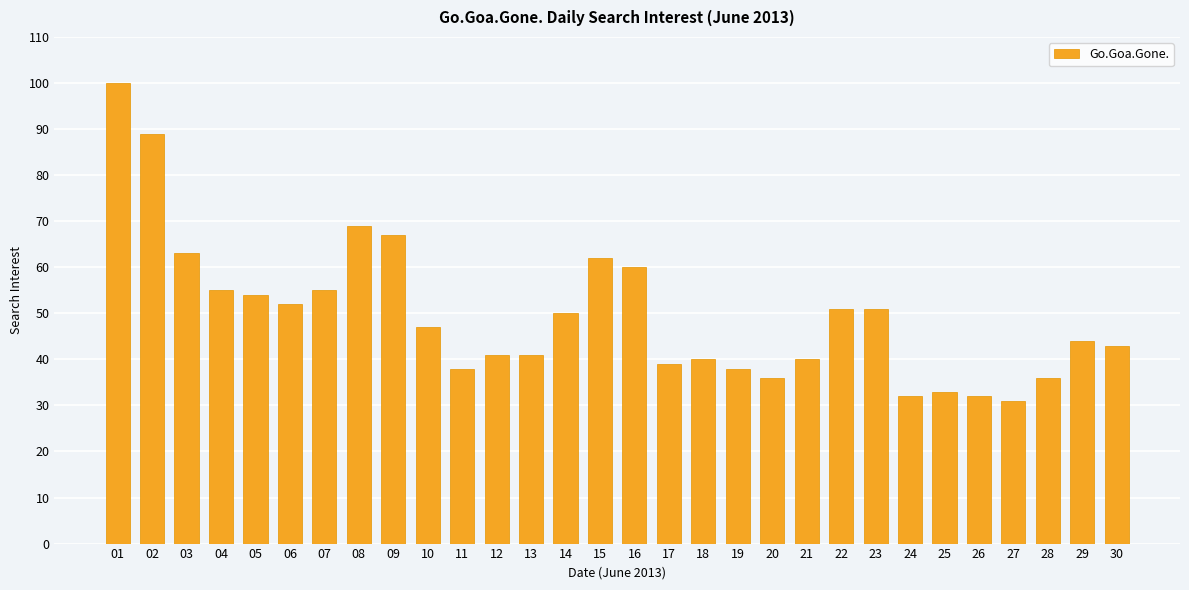

Reading left to right, transcribe all the data shown in this chart.

01=100	02=89	03=63	04=55	05=54	06=52	07=55	08=69	09=67	10=47	11=38	12=41	13=41	14=50	15=62	16=60	17=39	18=40	19=38	20=36	21=40	22=51	23=51	24=32	25=33	26=32	27=31	28=36	29=44	30=43